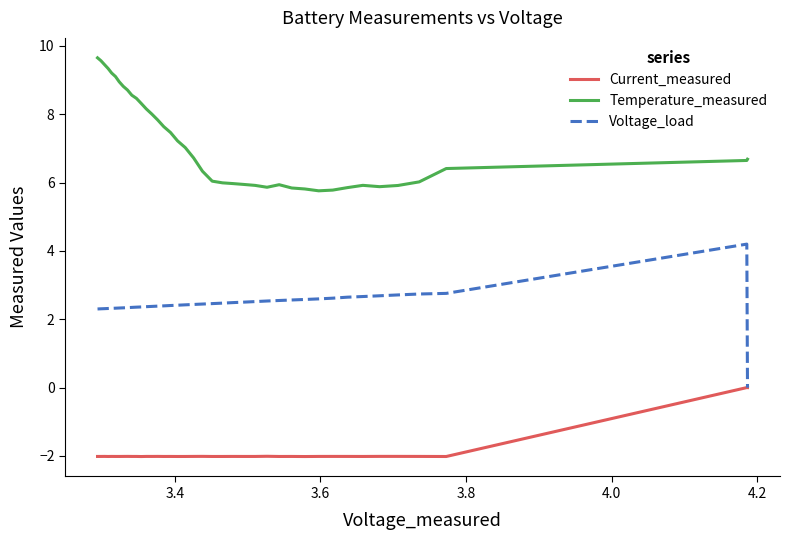

What is the minimum value shown in the chart?

-2.0